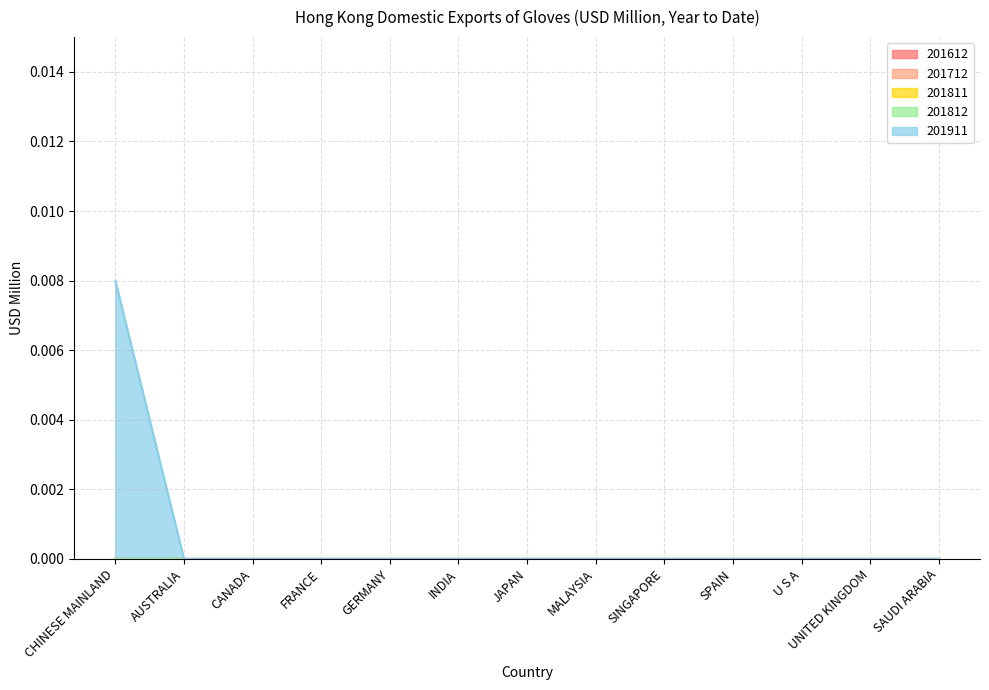

Does the chart have visible grid lines?

Yes